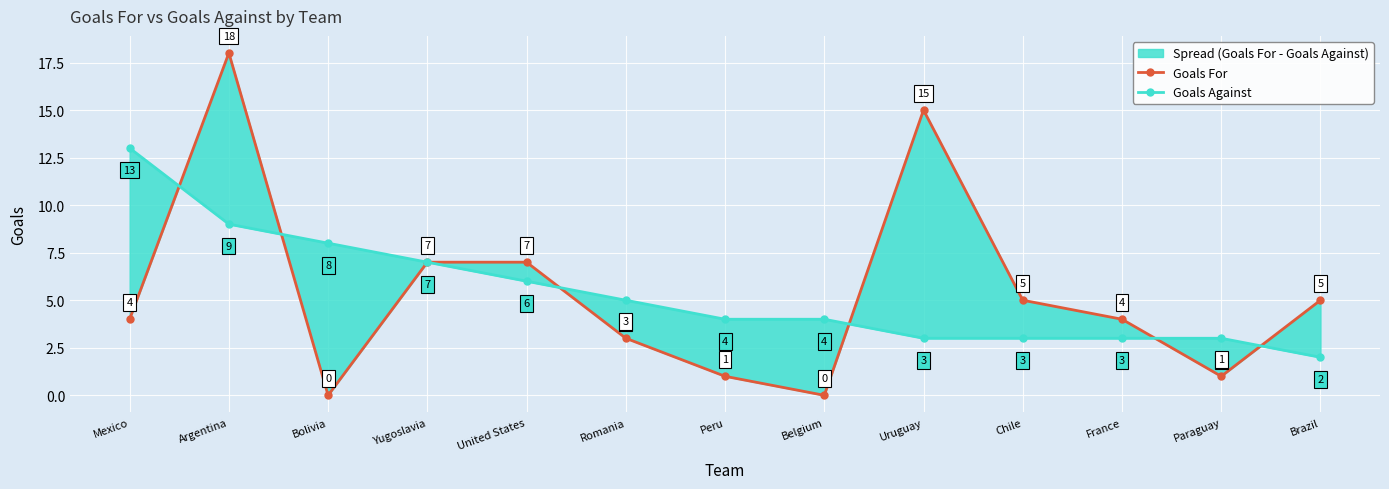

List the labels in order of Goals Against value, smallest first.

Brazil, Uruguay, Chile, France, Paraguay, Peru, Belgium, Romania, United States, Yugoslavia, Bolivia, Argentina, Mexico